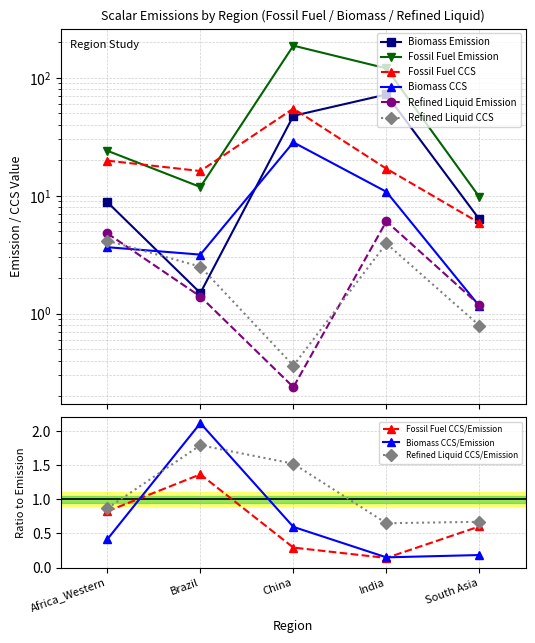

What are all the series names shown in the legend?

biomass_Emission, fossil_fuel_Emission, refined_liquid_Emission, biomass_CCS, fossil_fuel_CCS, refined_liquid_CCS